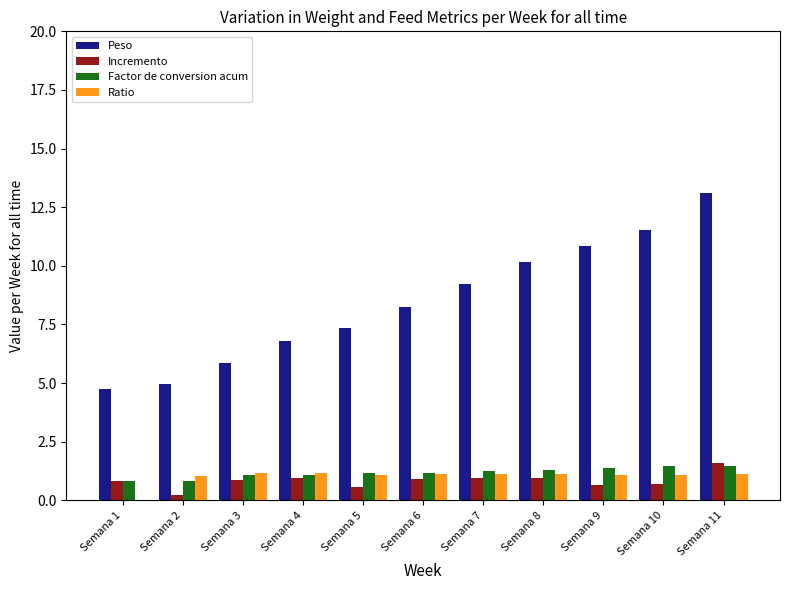

Which series changed the most between Semana 6 and Semana 10?

Peso